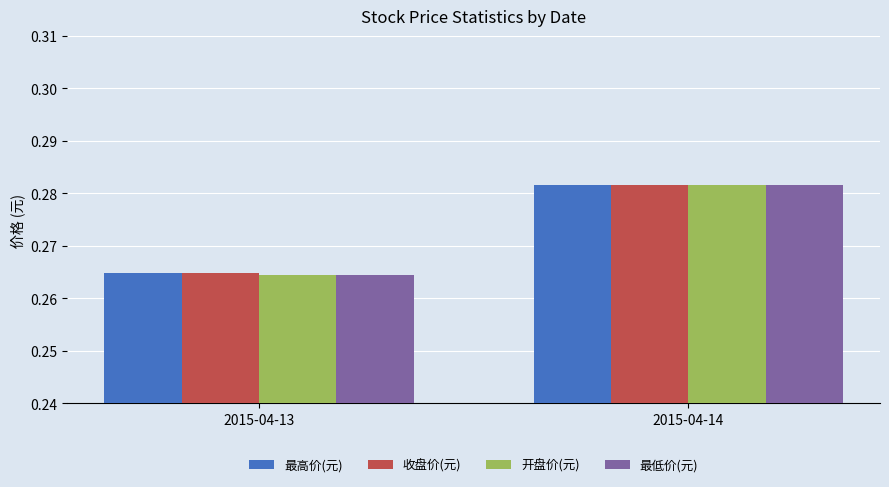

What is the total value across all series at 2015-04-14?

1.1